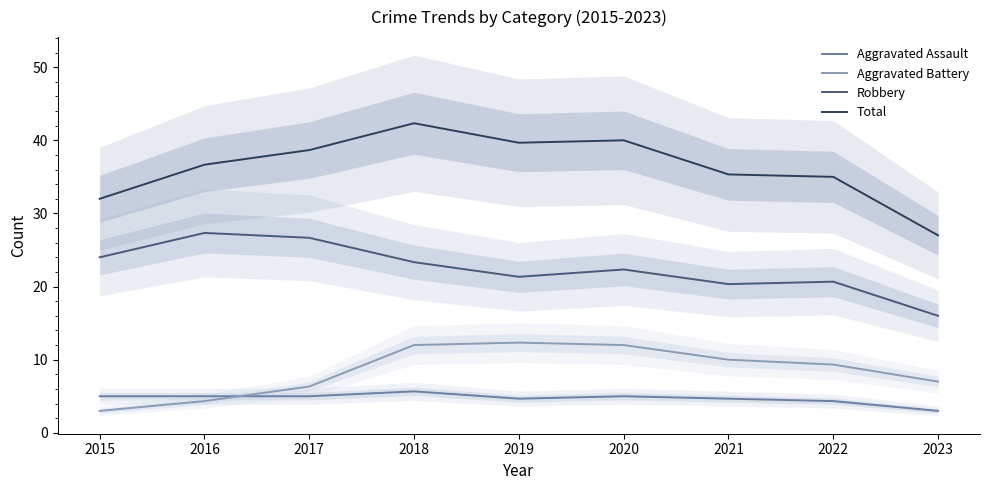

At 2022, list the series in order from smallest to largest.

Aggravated Assault, Aggravated Battery, Robbery, Total